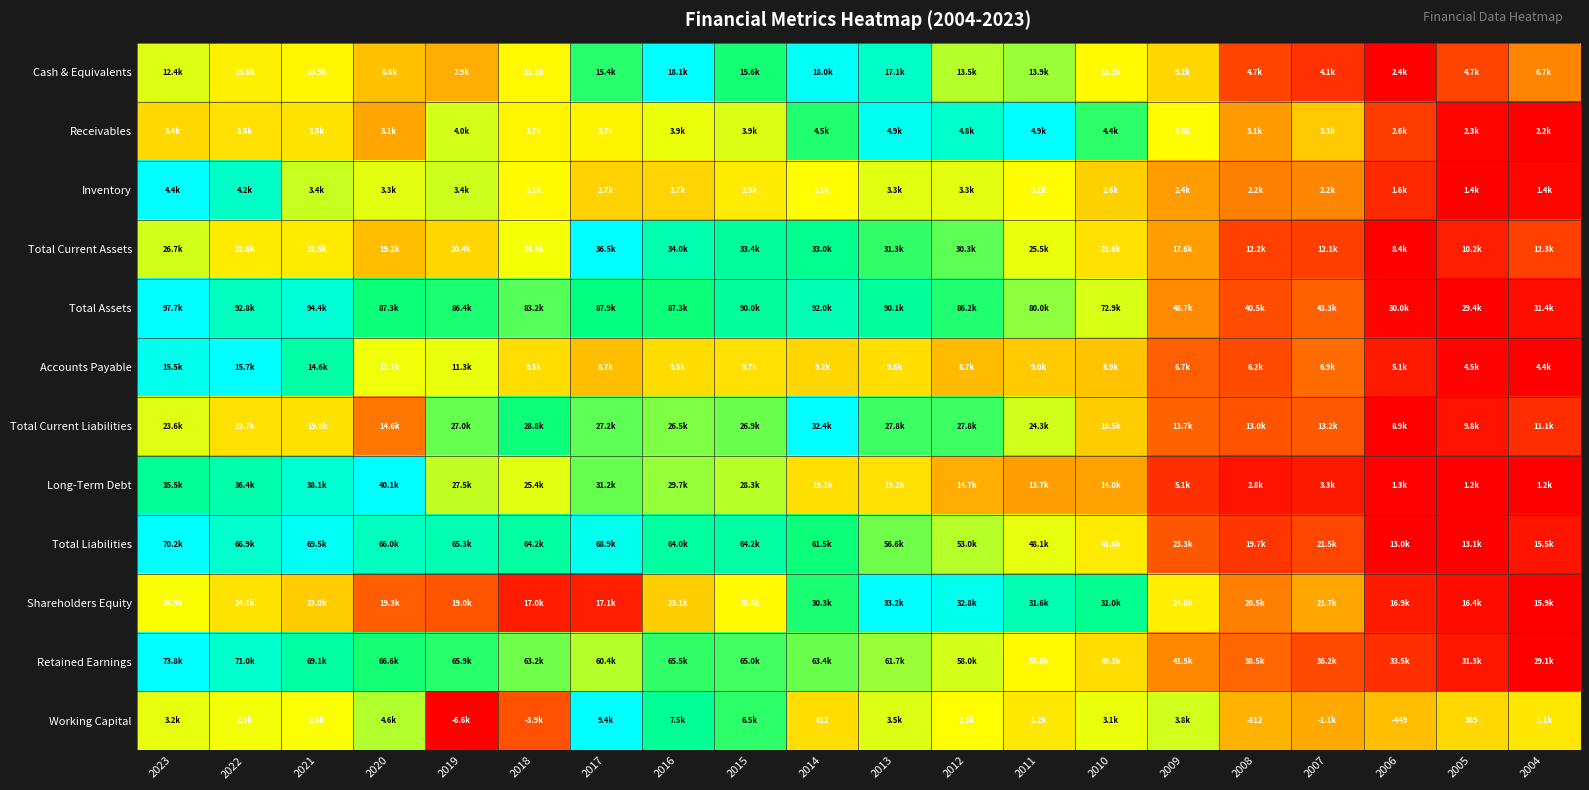

At how many categories does at least one series exceed 0?

20